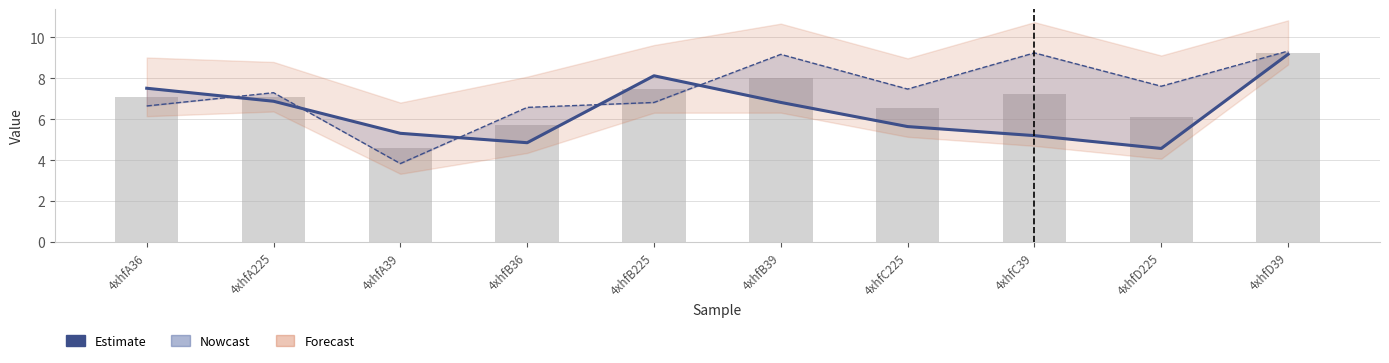

What is the difference between the highest and lowest values at 4xhfB36?

1.7